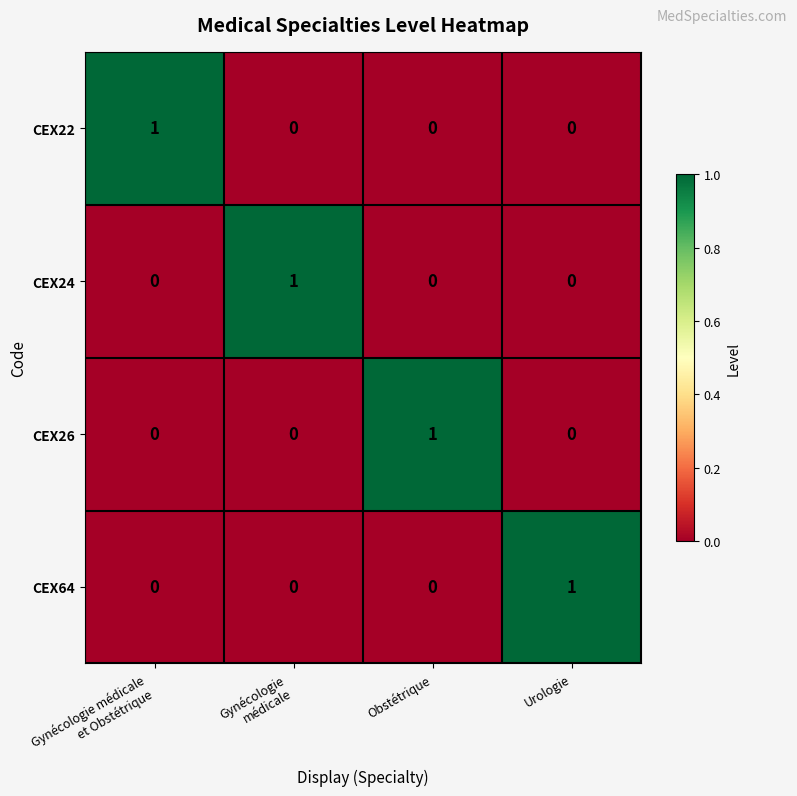

Is it true that CEX64 equals 0 at Obstétrique?

True